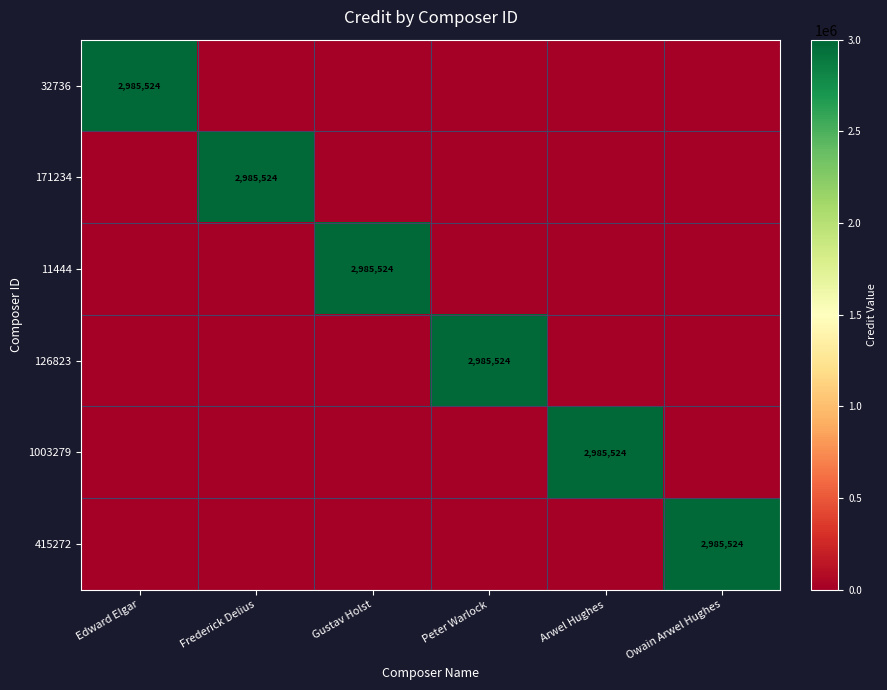

At how many categories does at least one series exceed 631435?

6